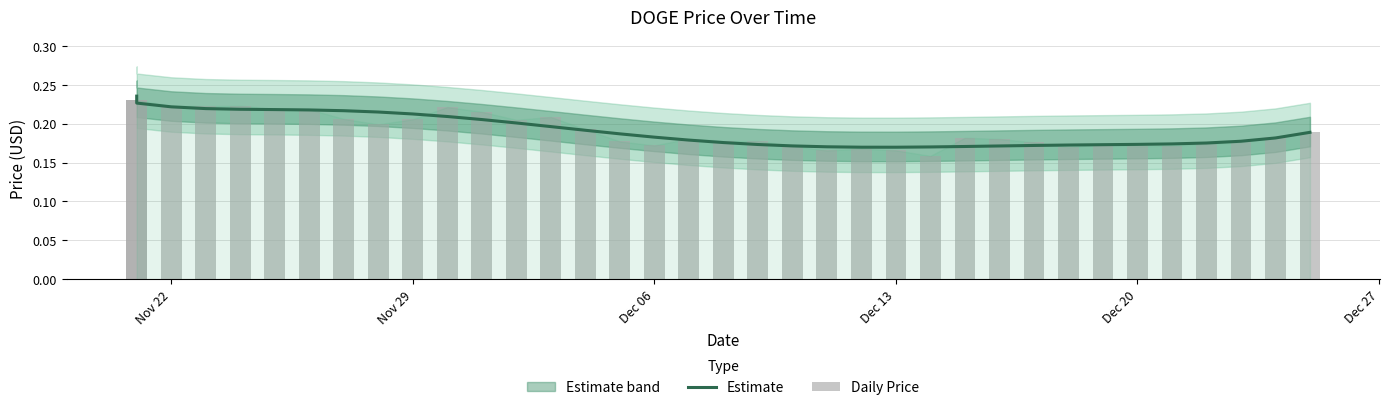

The Daily Price series shows 0.2 at Nov 29. True or false?

True